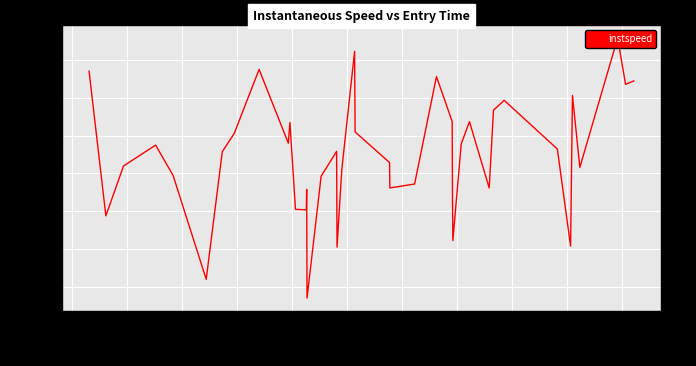

How many points are lower than both their immediate neighbors (excluding endpoints)?

12